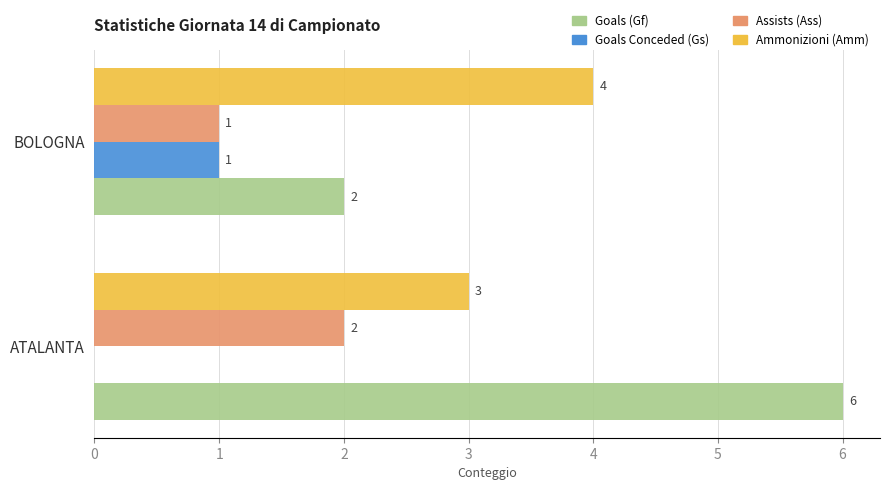

Which series has the largest range (max minus min)?

Goals (Gf)